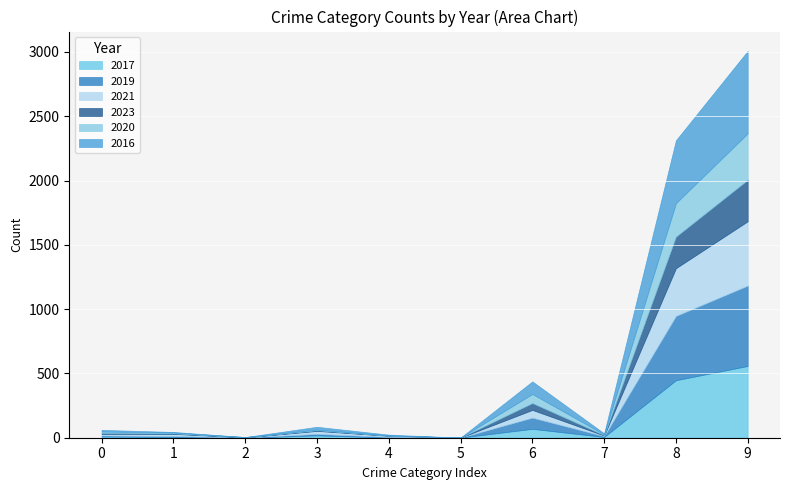

At which category is the sum across all series the highest?

9